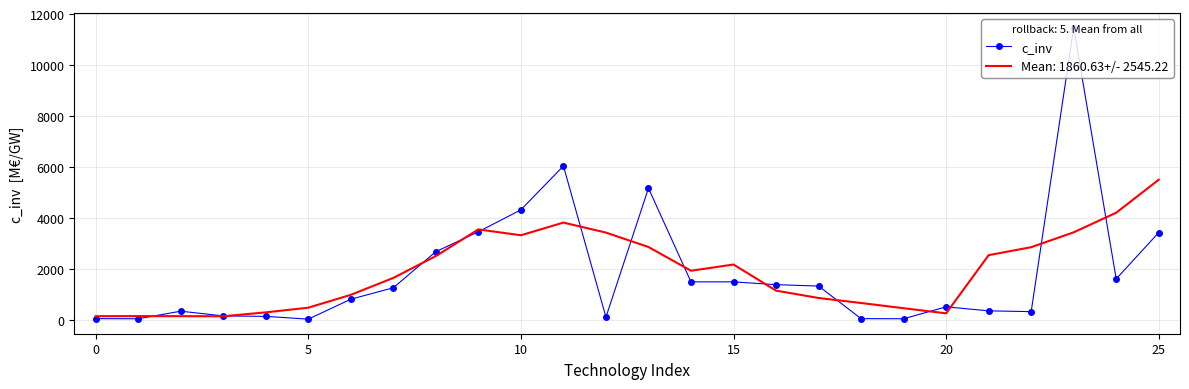

What is the maximum value shown in the chart?

11464.0